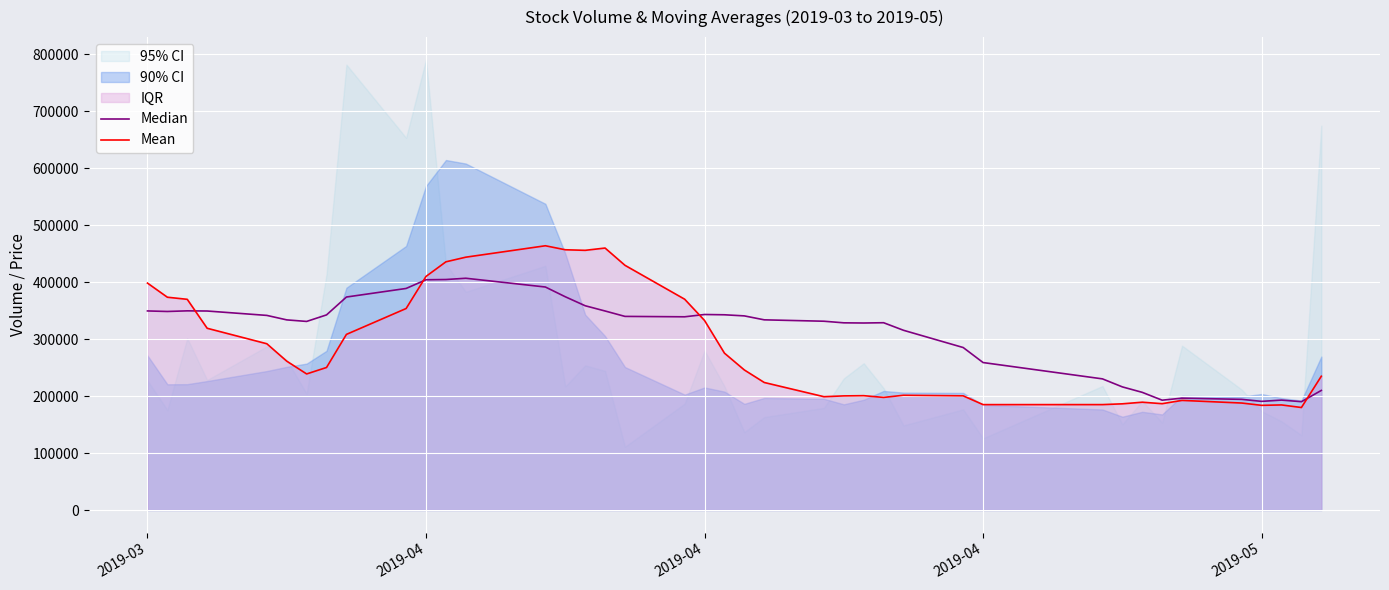

What is the highest value of the Mean series?

463755.6